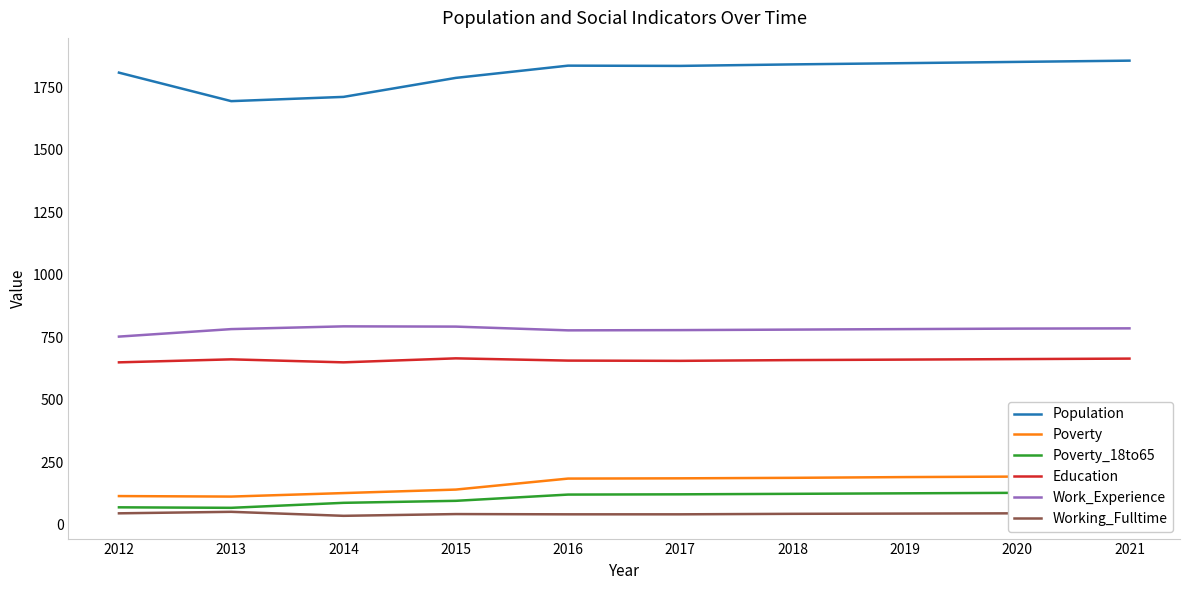

At how many categories does at least one series exceed 1103?

10